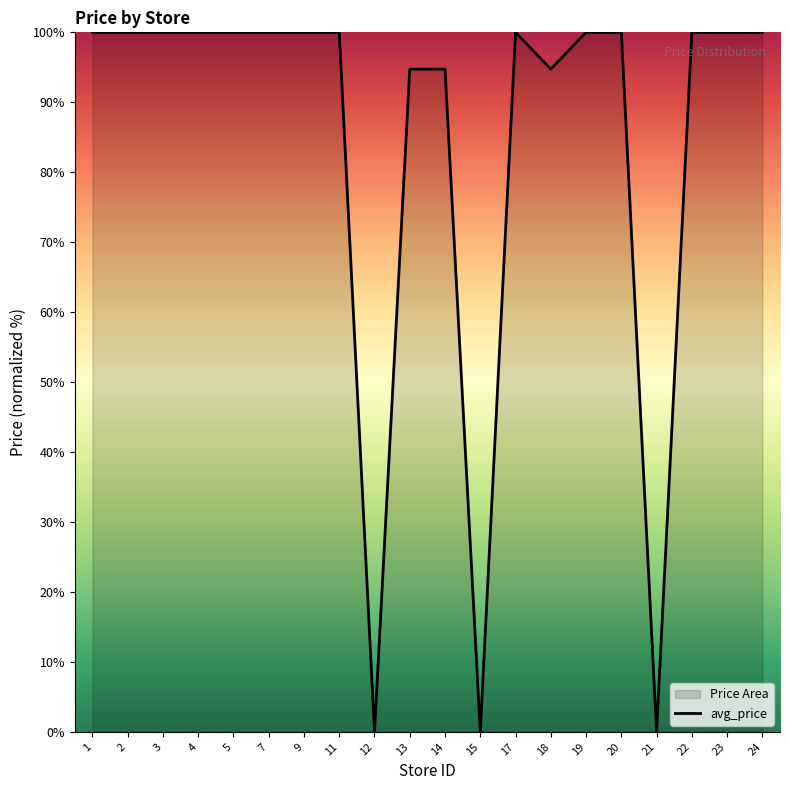

What is the approximate value at 24?

100.0